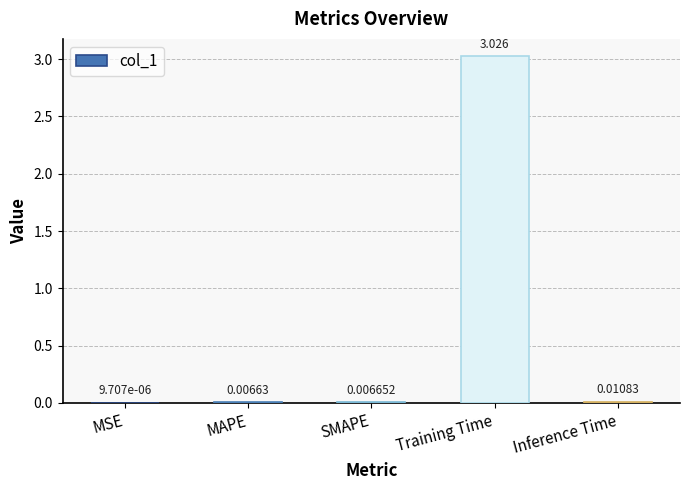

Between Inference Time and Training Time, which is larger?

Training Time